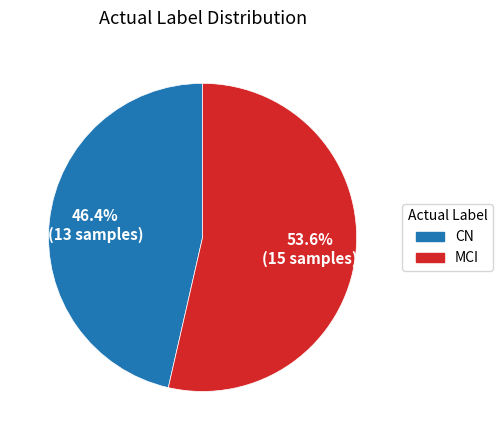

The MCI slice represents 54% of the pie. True or false?

True